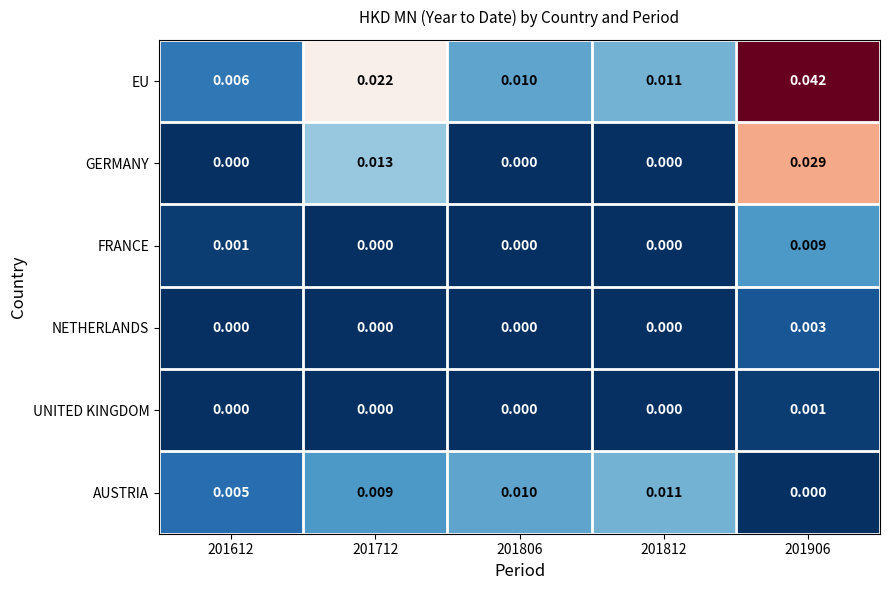

Which series has the largest total across all categories?

EU